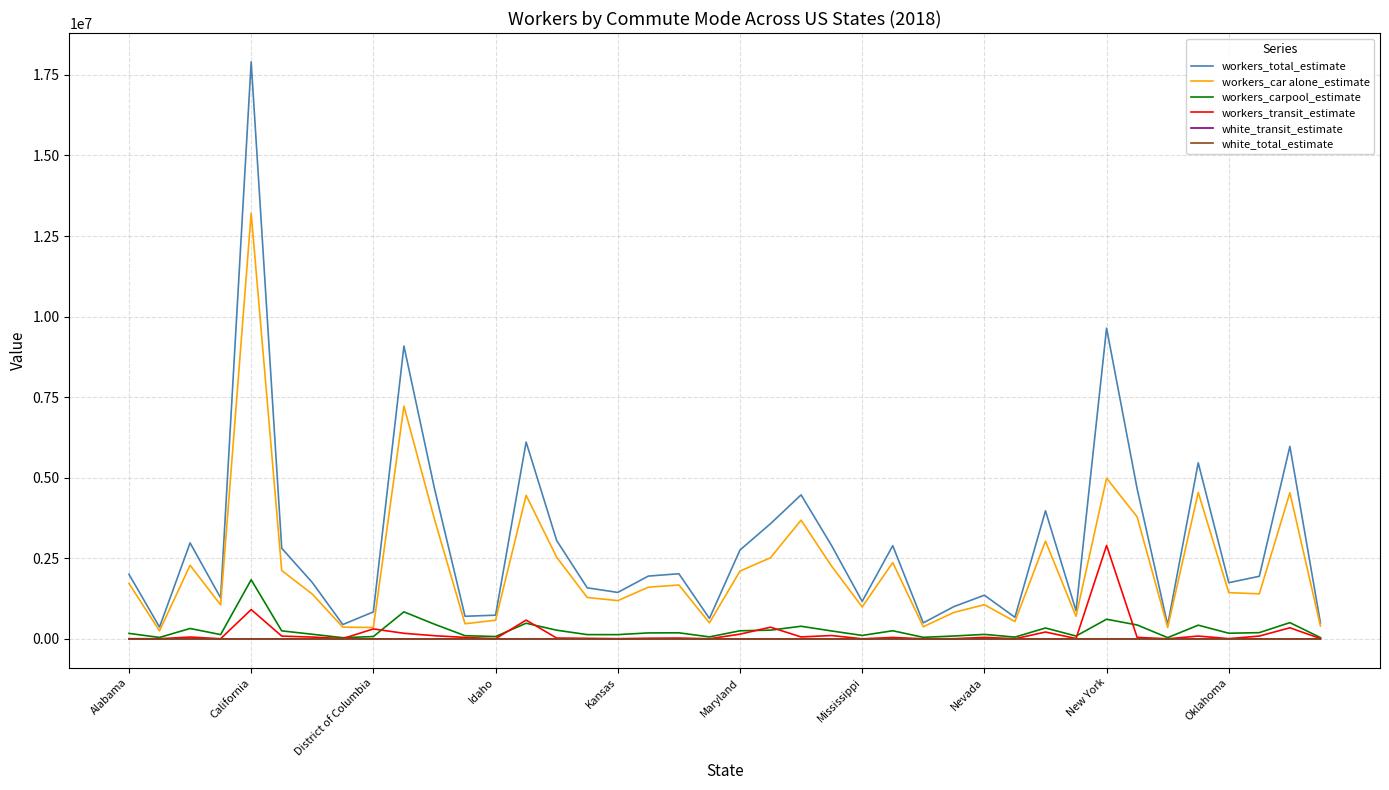

What is the greatest value displayed?

17905315.0